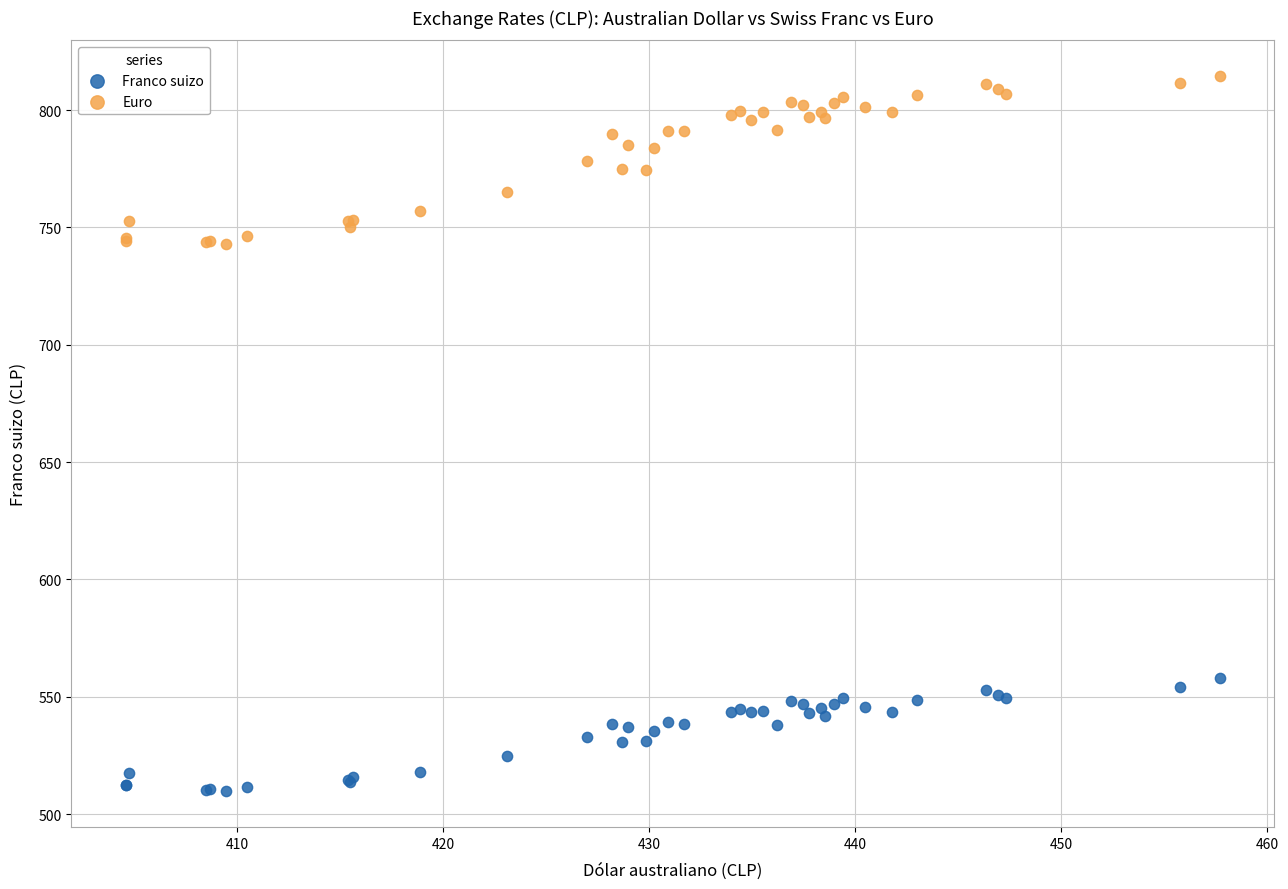

Which series contains the highest Y value?

Euro